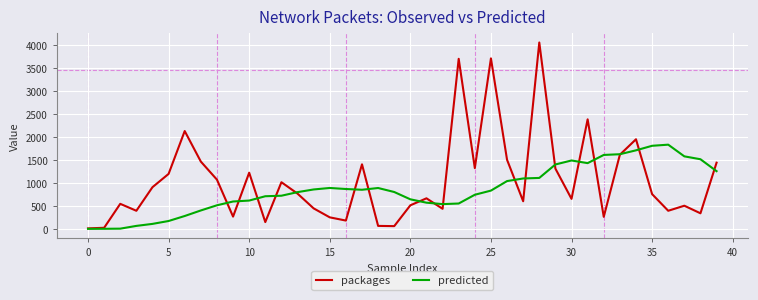

Which series has the largest total across all categories?

packages